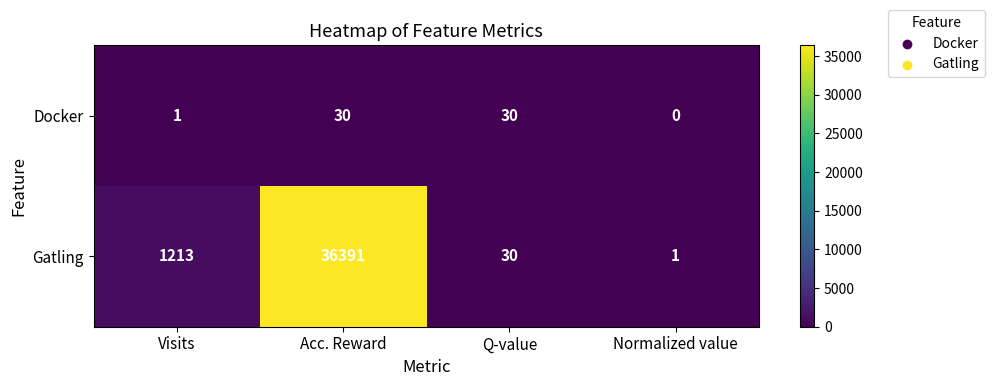

Which category has the lowest value across all series?

Normalized value